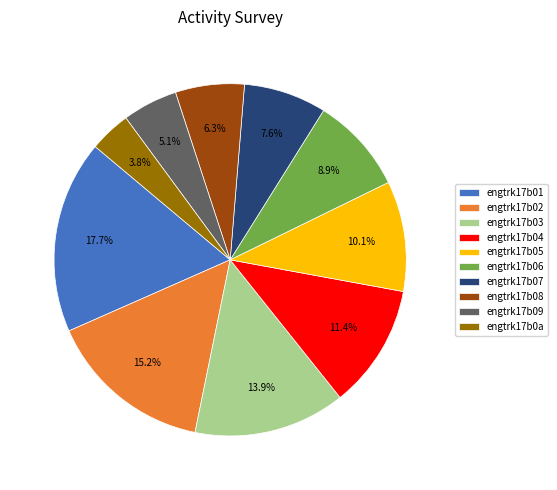

Count the number of slices in the pie.

10